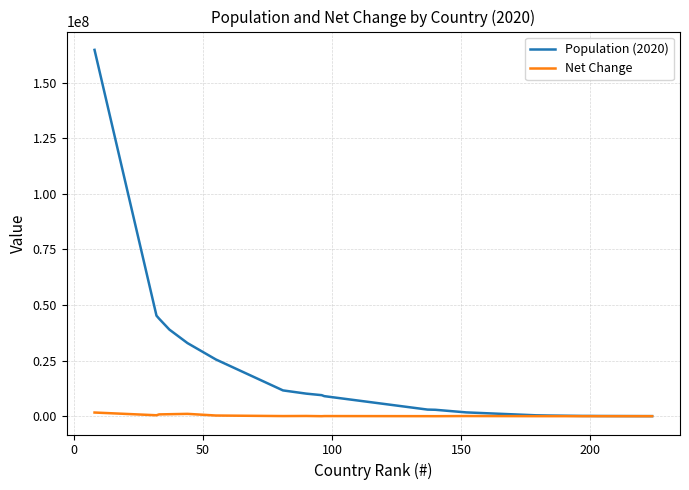

How many series are shown in this chart?

2